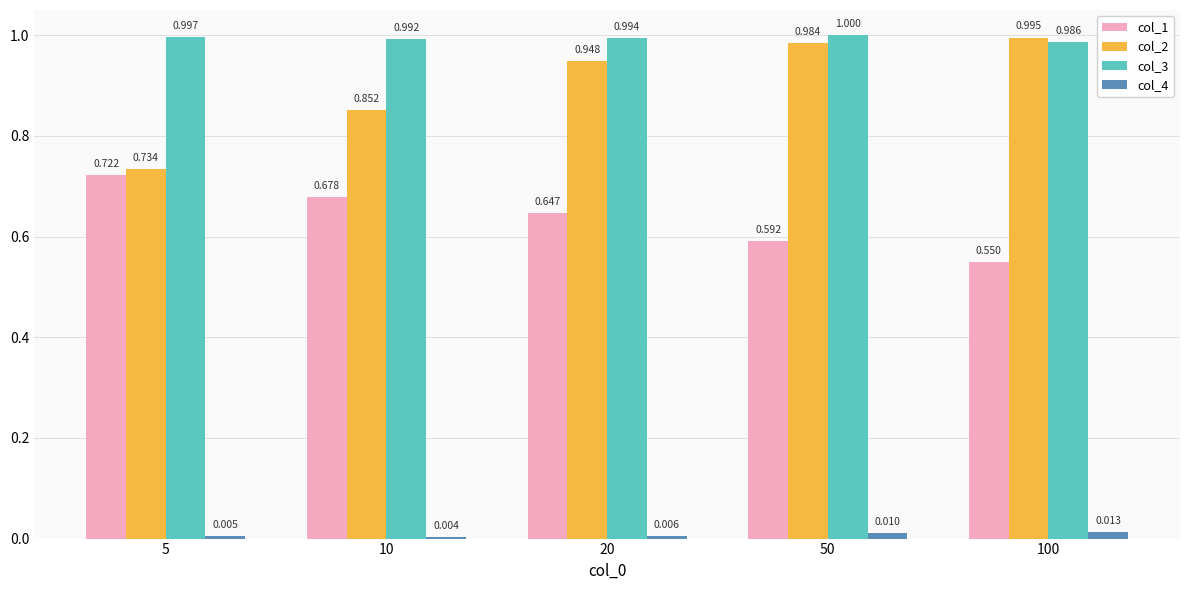

What is the maximum value shown in the chart?

1.0